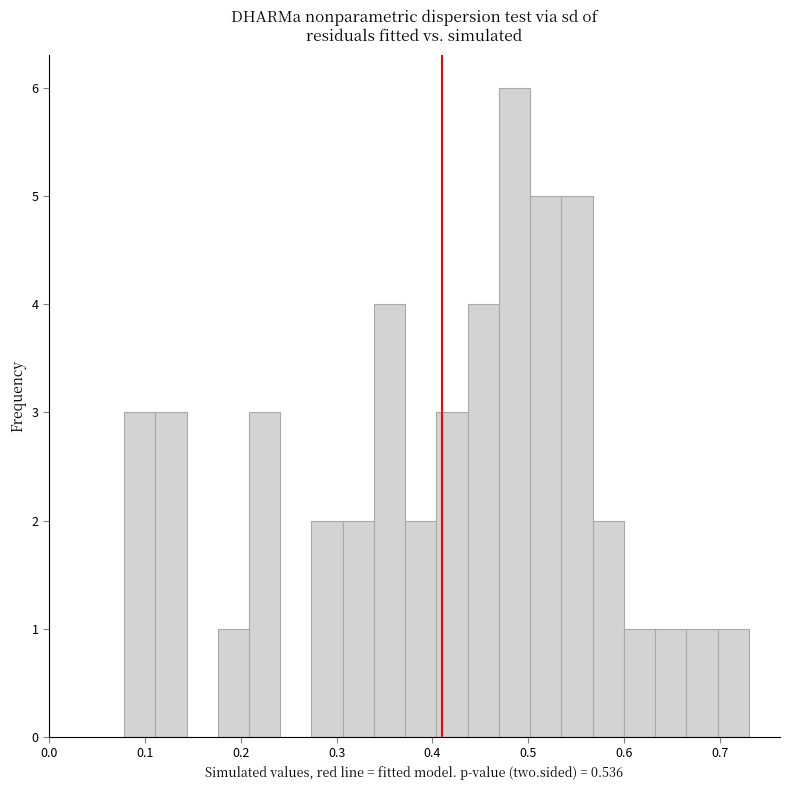

Read against the x-axis, roughly where is the centre of the tallest bar?

0.49